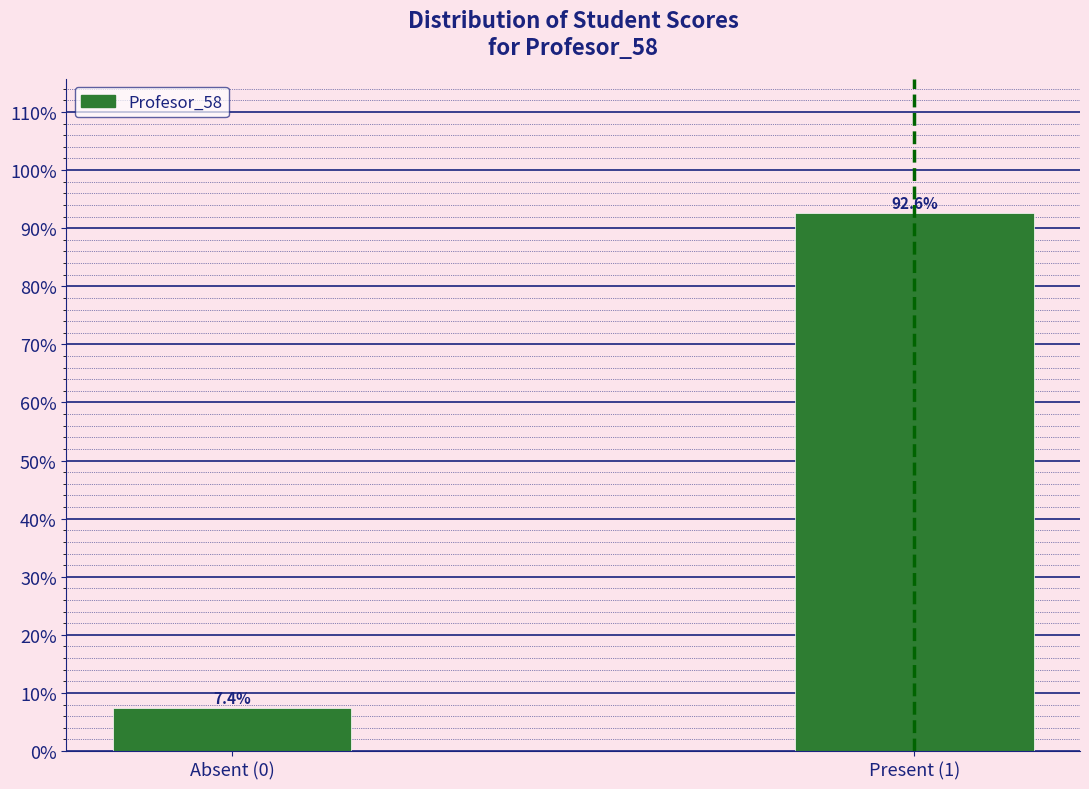

Reading left to right, list all the values displayed in this chart.

7.4	92.6